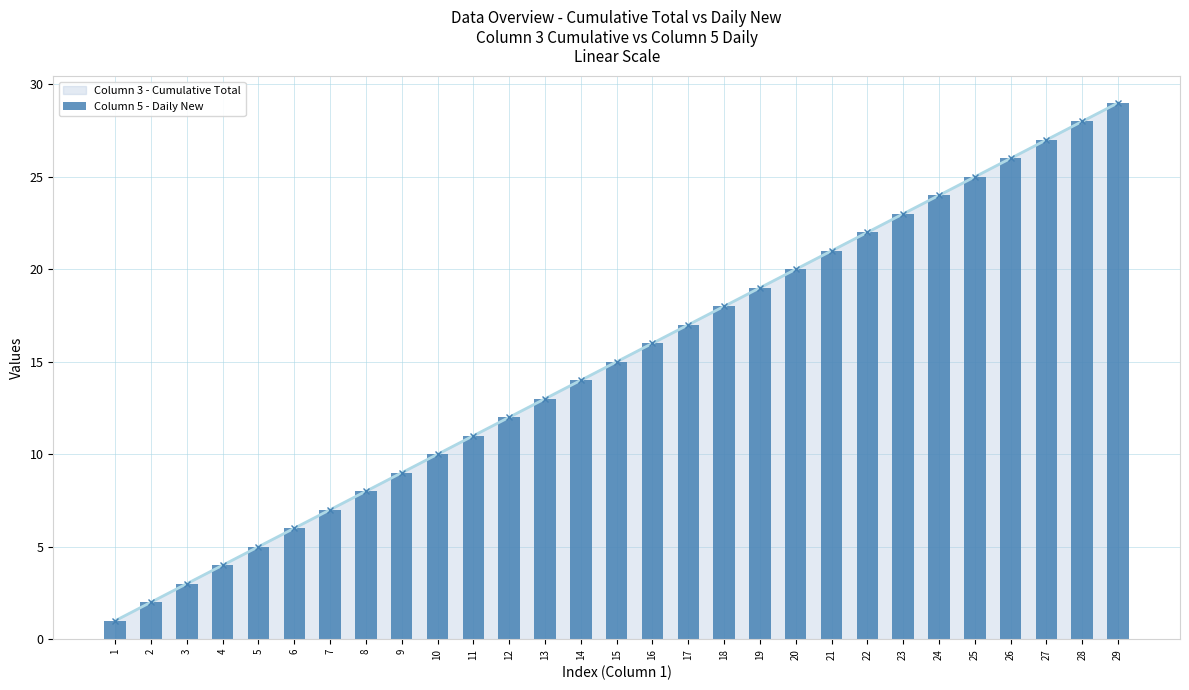

Is it true that the value at 29 is 29?

True